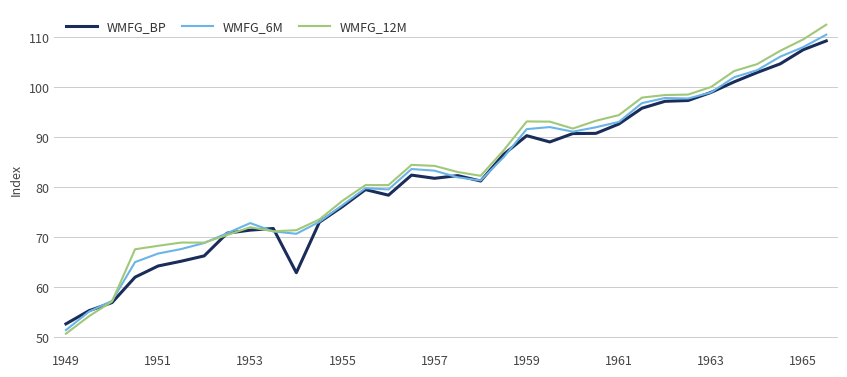

Which series has the widest spread of values?

WMFG_12M